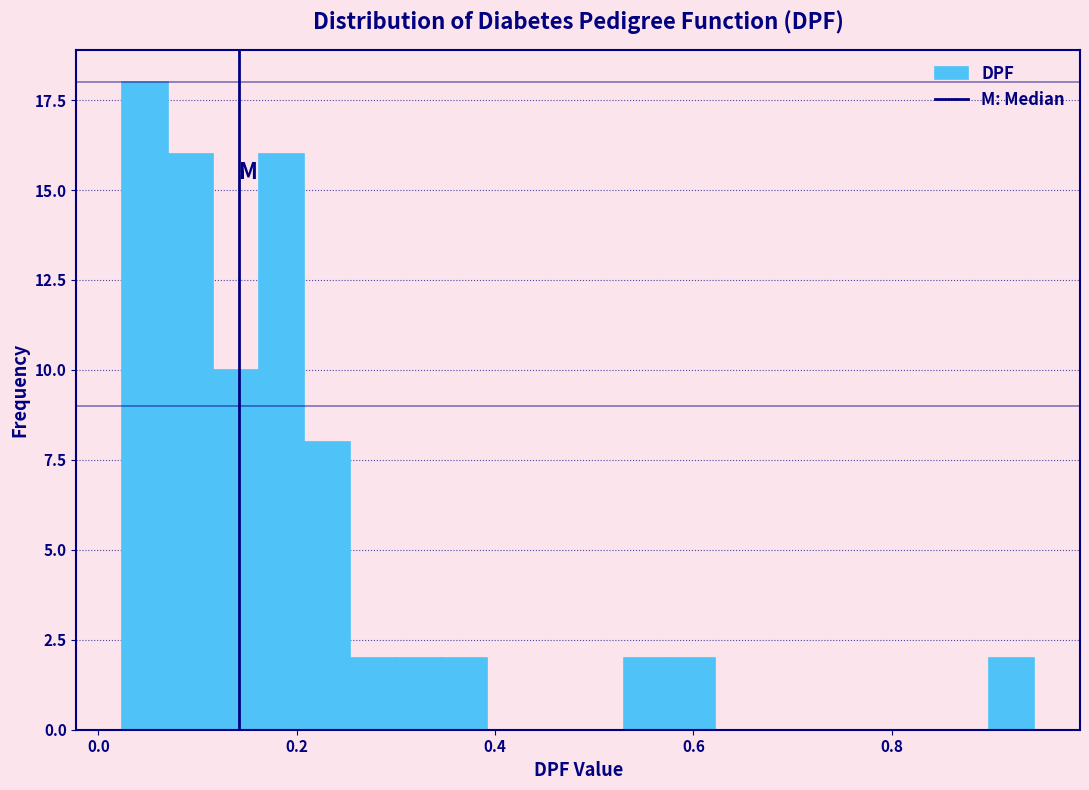

Read against the x-axis, roughly where is the centre of the tallest bar?

0.04